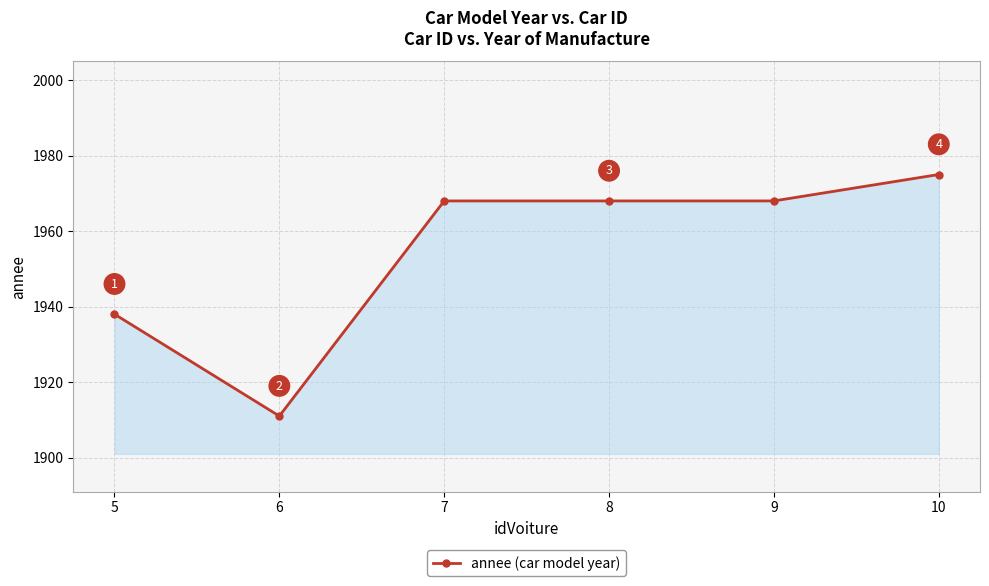

Reading right to left, transcribe all the data shown in this chart.

1975	1968	1968	1968	1911	1938